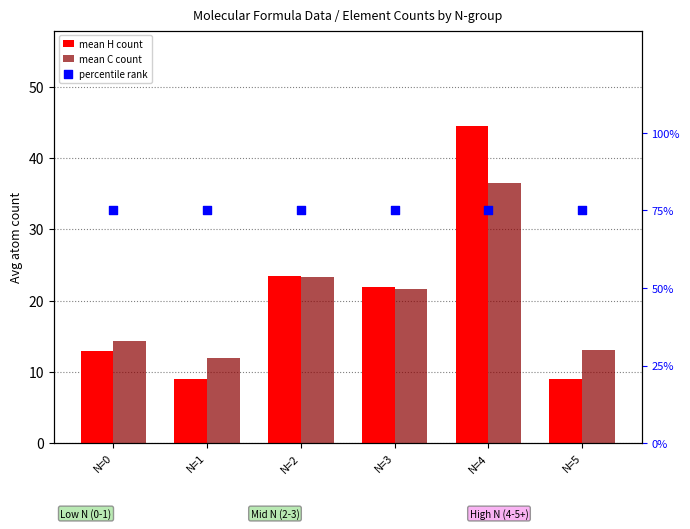

Is the value of mean H count at N=1 greater than the value of mean C count at N=4?

No